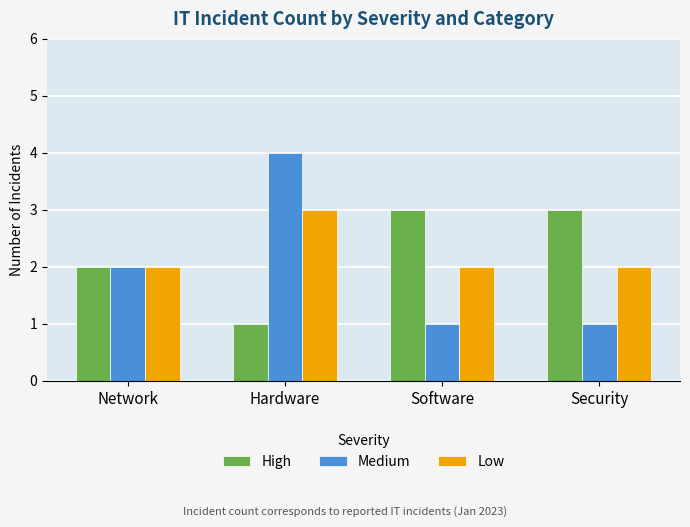

Which category has the highest value in the Low series?

Hardware